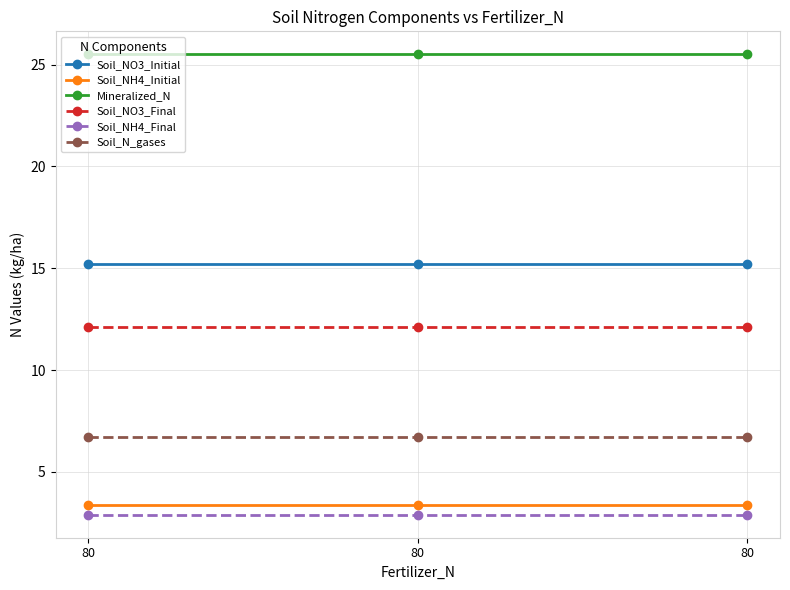

What are all the series names shown in the legend?

Soil_NO3_Initial, Soil_NH4_Initial, Mineralized_N, Soil_NO3_Final, Soil_NH4_Final, Soil_N_gases